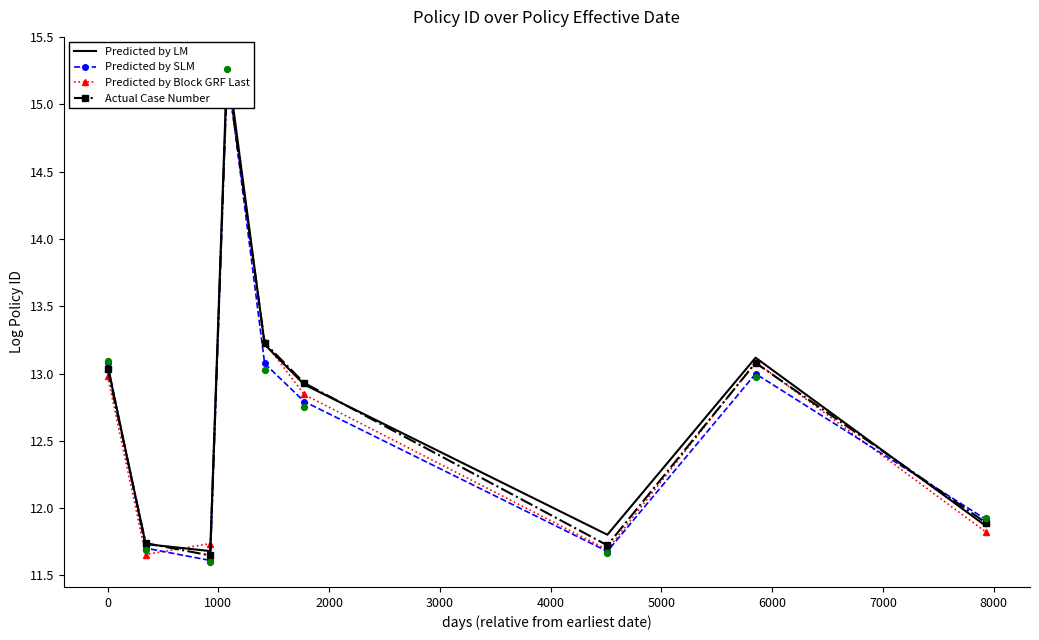

Which series has the largest total across all categories?

Predicted by LM